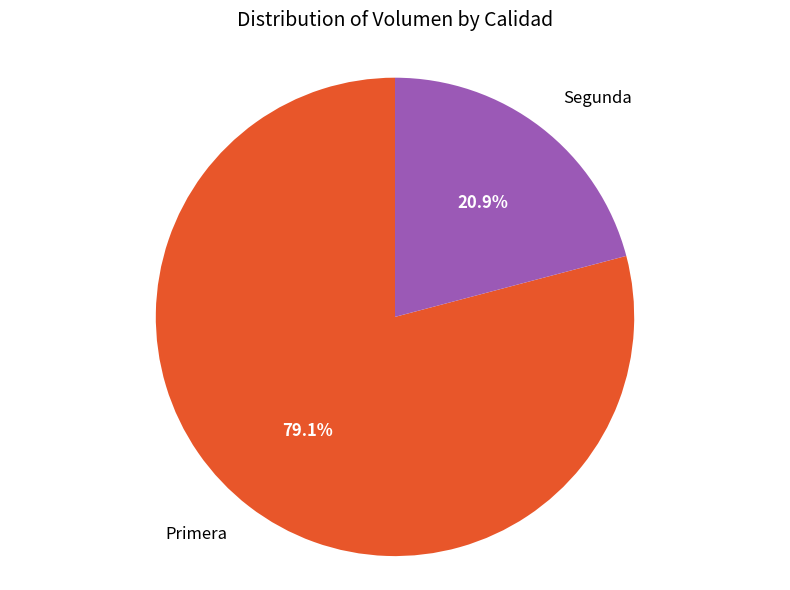

Combined, do Segunda and Primera account for over 50%?

Yes